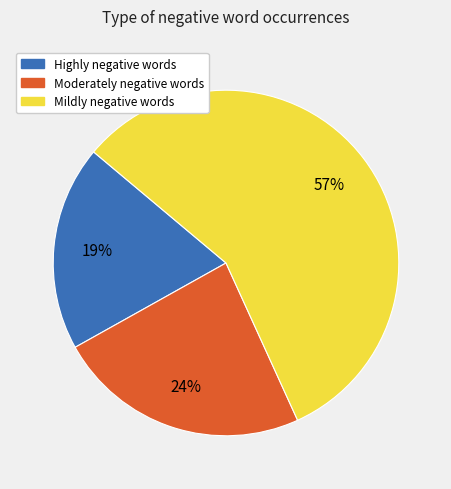

Is there any slice that represents more than half of the pie?

Yes